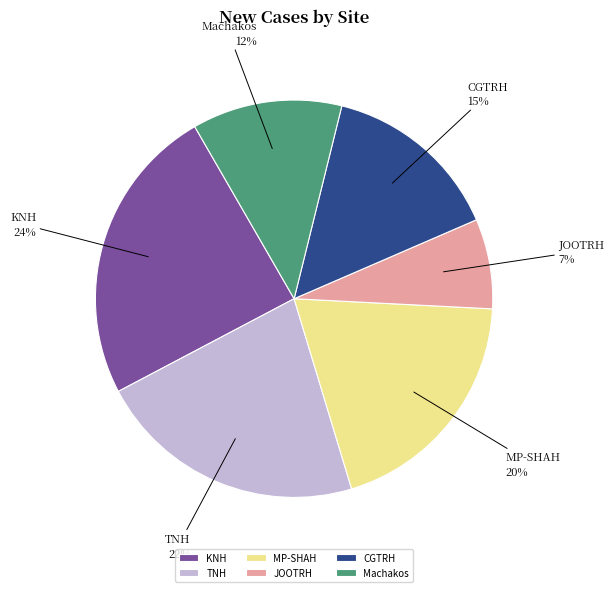

How many slices are in this pie chart?

6